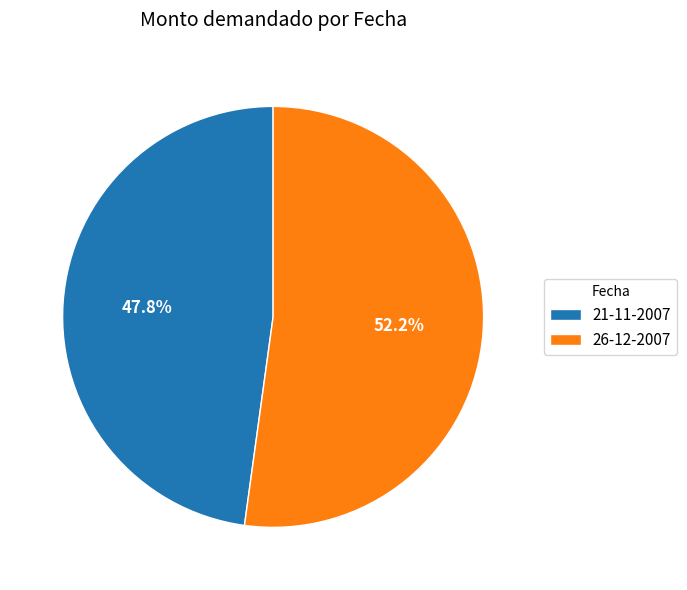

To the nearest percent, what is the difference between the largest and smallest slice percentages?

4%